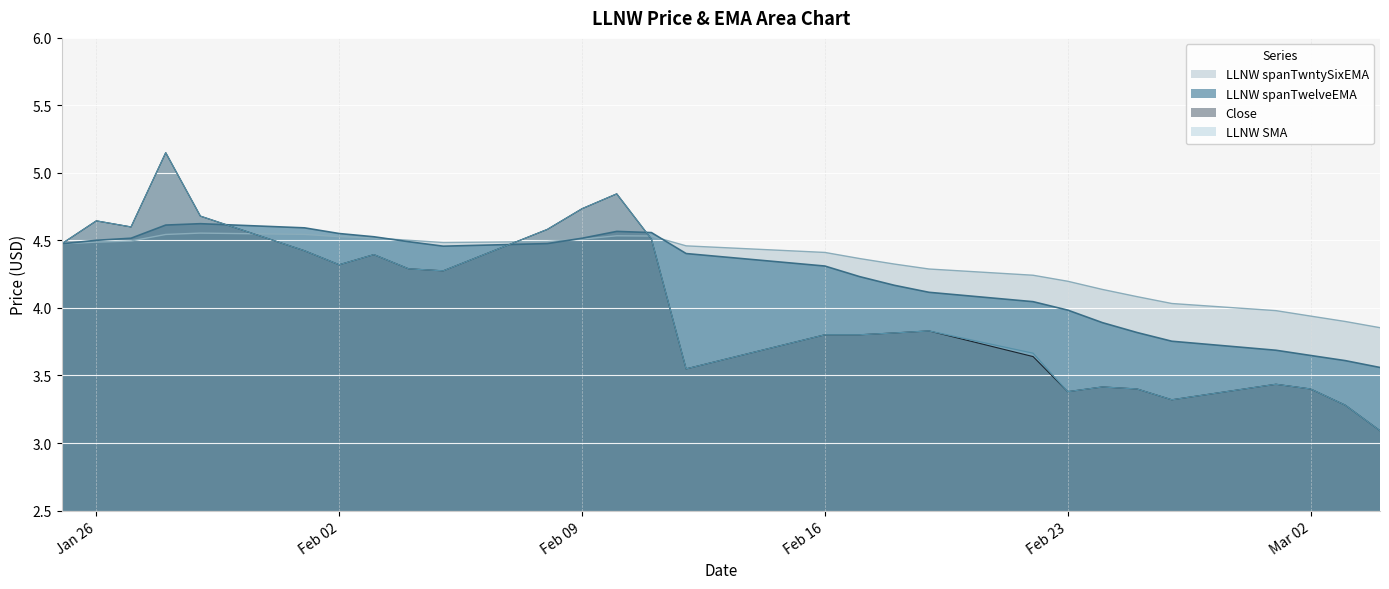

What is the average value of the Close series?

4.0